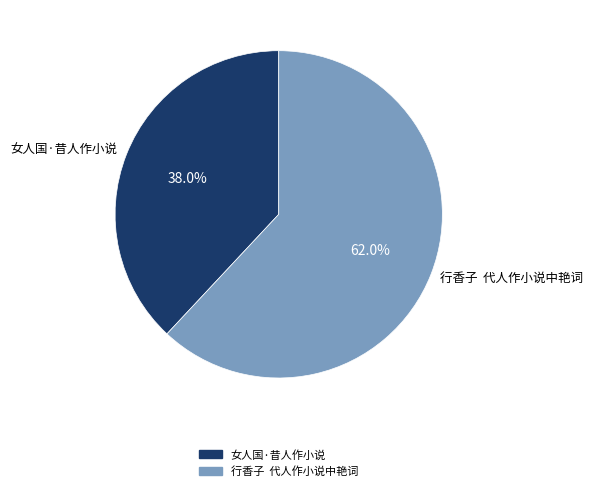

Is it true that 女人国·昔人作小说 is 33% of the pie?

False